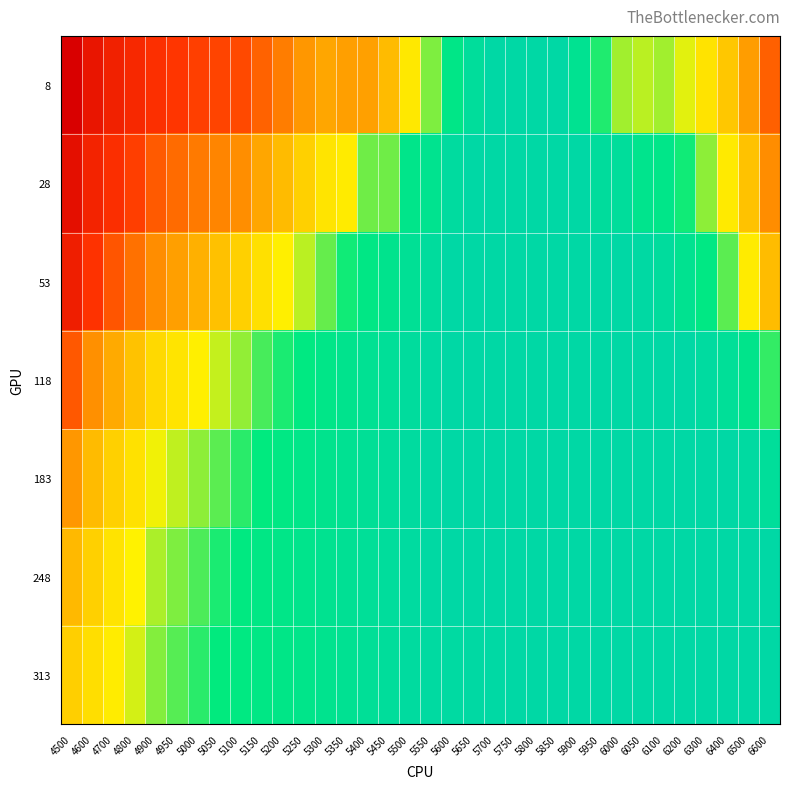

At 5350, list the series in order from smallest to largest.

248, 313, 183, 118, 53, 28, 8